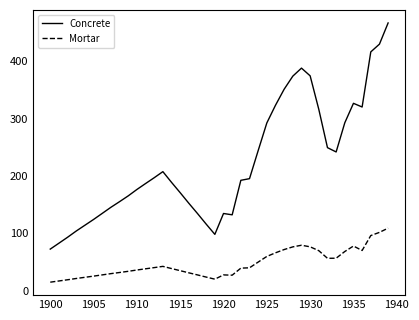

Which series has the widest spread of values?

Concrete